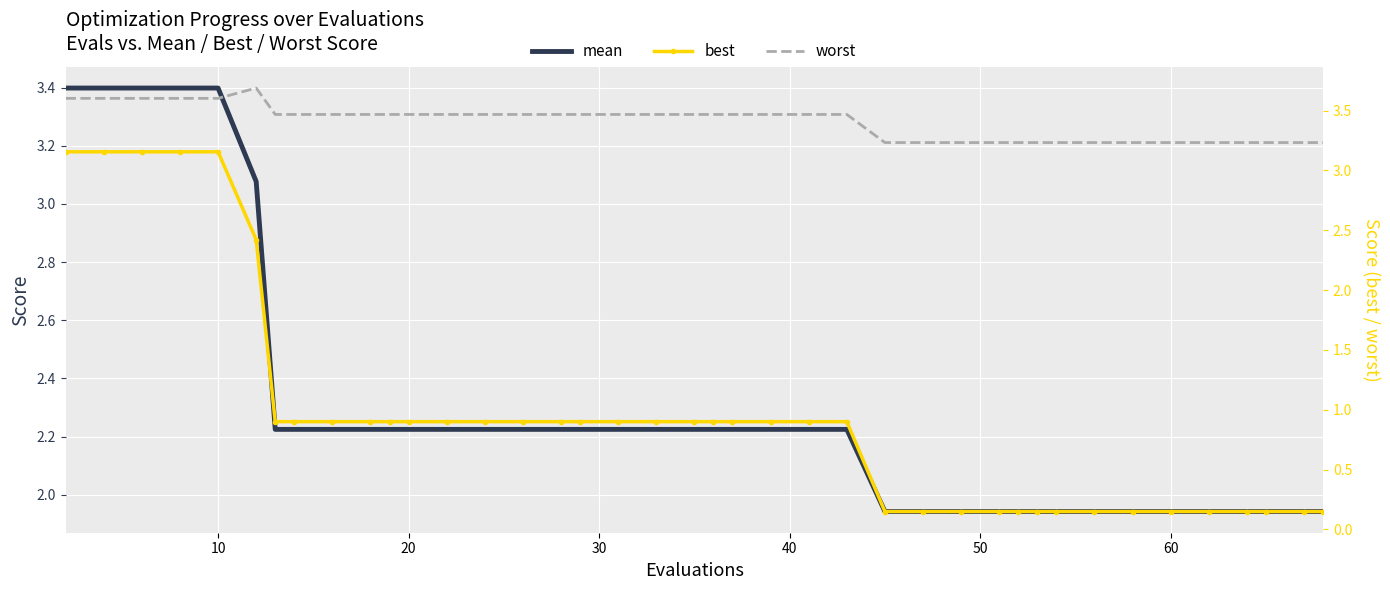

The worst series shows 1.1 at 29. True or false?

False